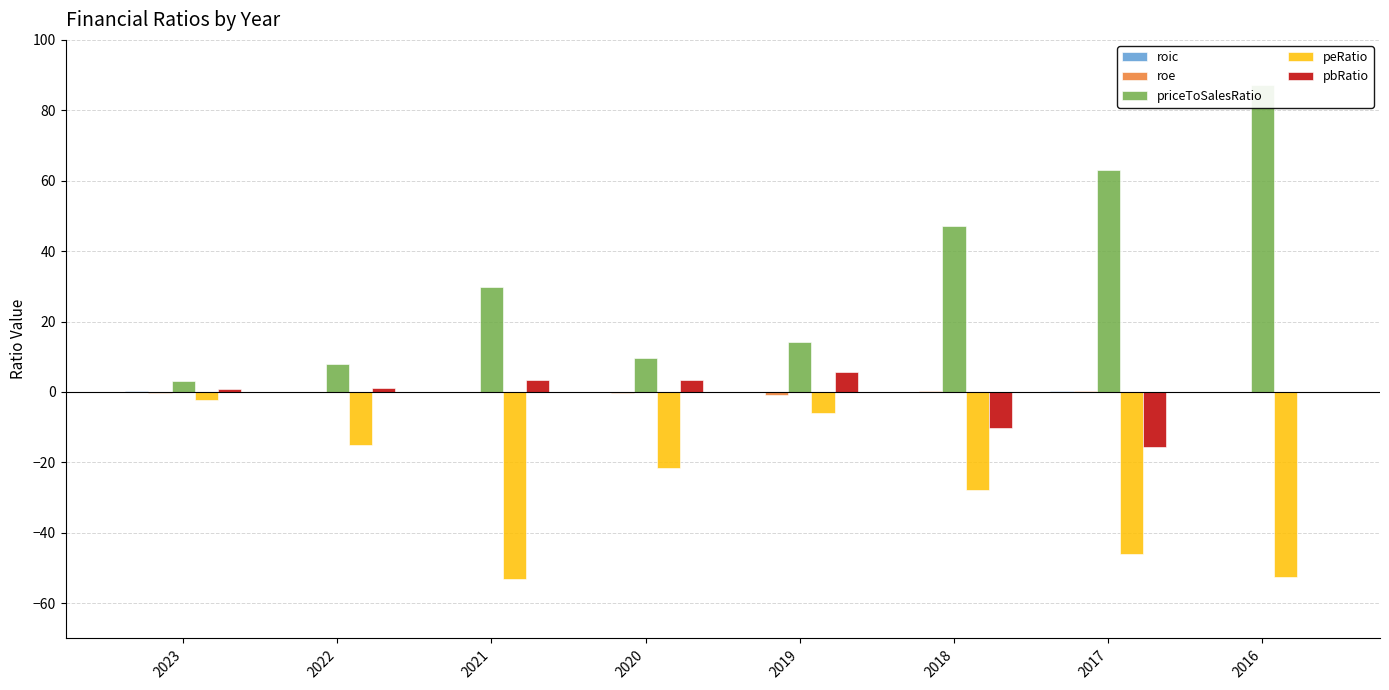

What is the sum of all peRatio values?

-224.2